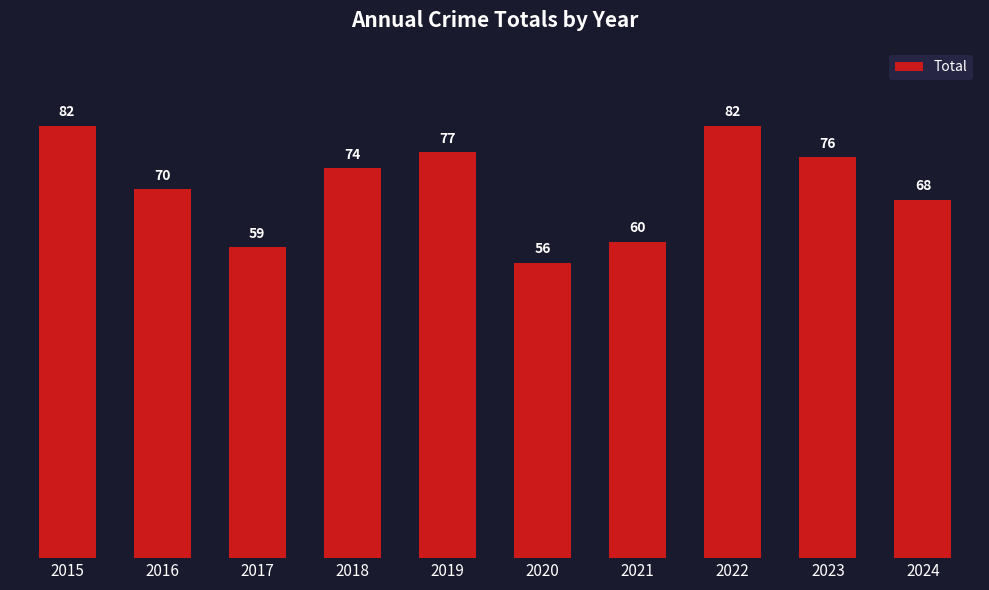

What is the value of the 1st bar from the left?

82